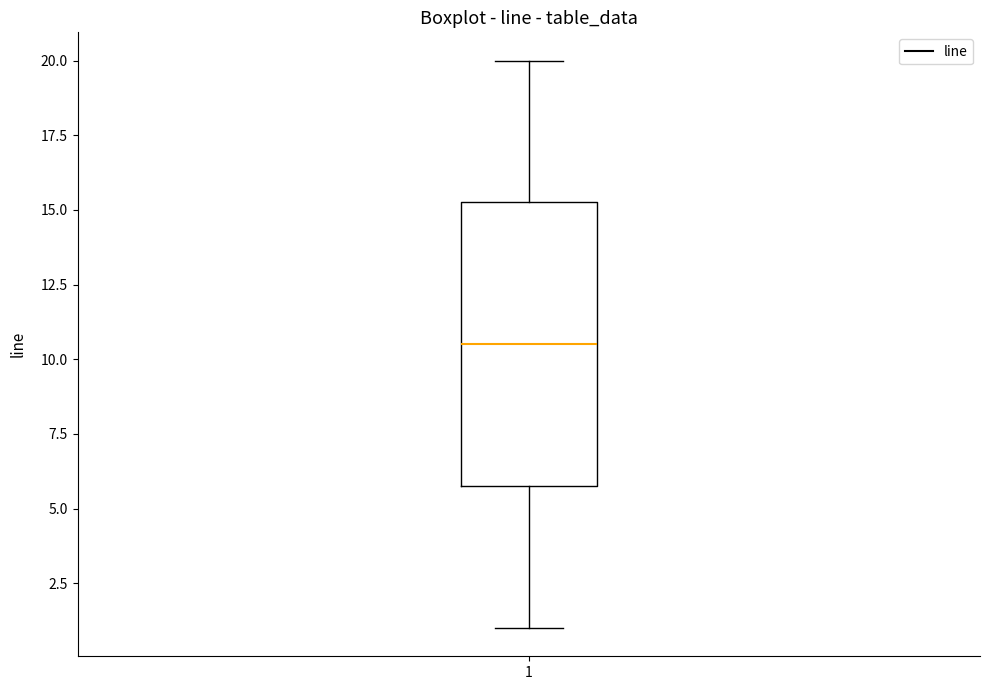

Read this box plot against the y-axis: the position of the median line, the range covered by the box, and the ends of both whiskers. The values are not printed on the chart, so give them approximately, as read against the axis.

median 10.5, box 6.0 to 15.5, whiskers 1.0 to 20.0